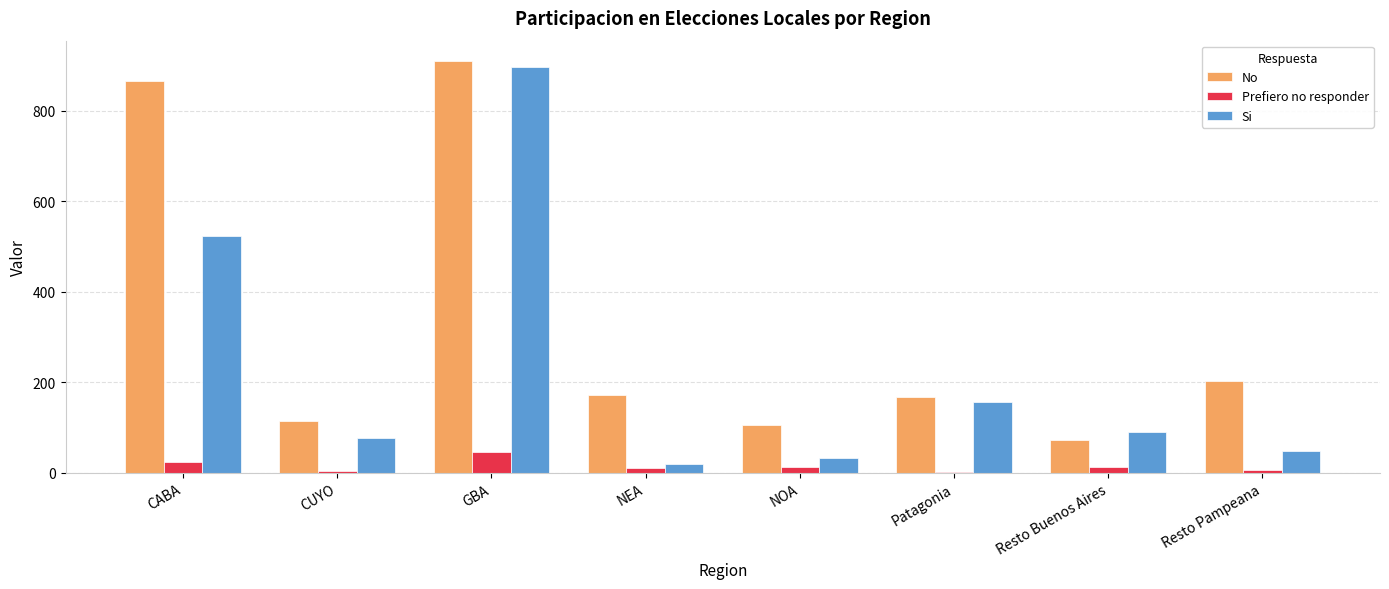

Where is Prefiero no responder nearest to the value 24?

CABA